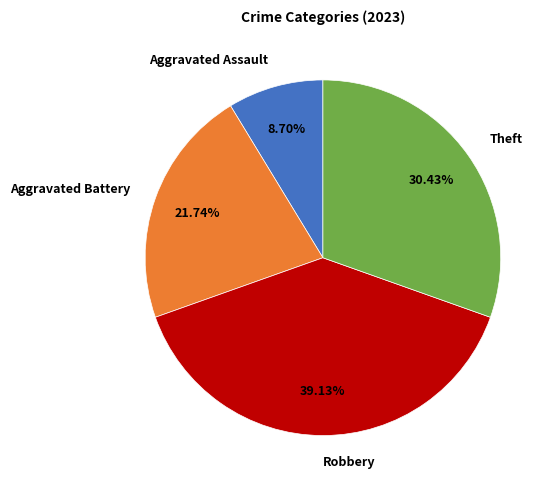

The Aggravated Battery slice represents 22% of the pie. True or false?

True